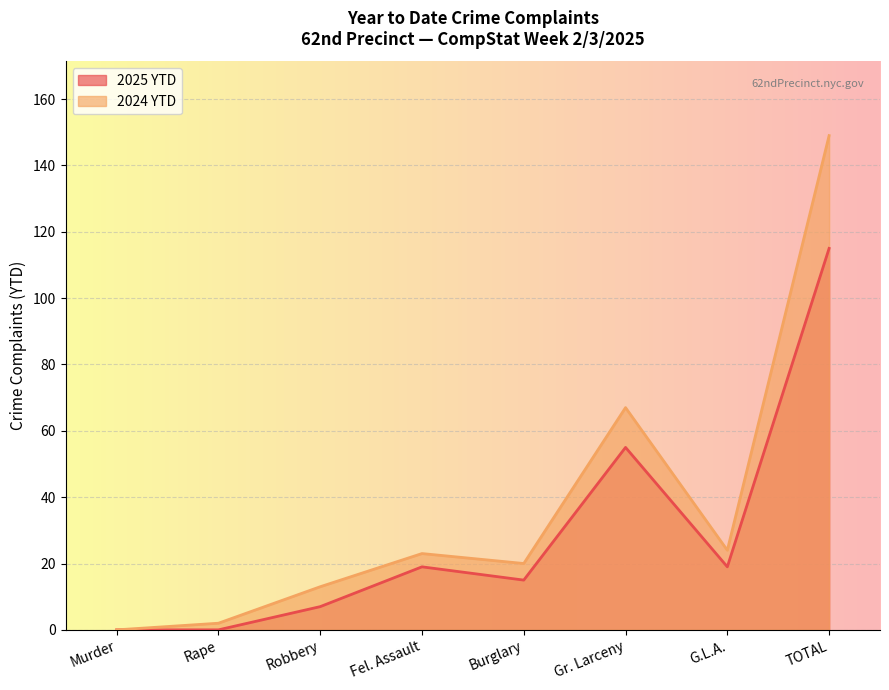

In 2024 YTD, how many points are lower than both neighbors (excluding endpoints)?

2